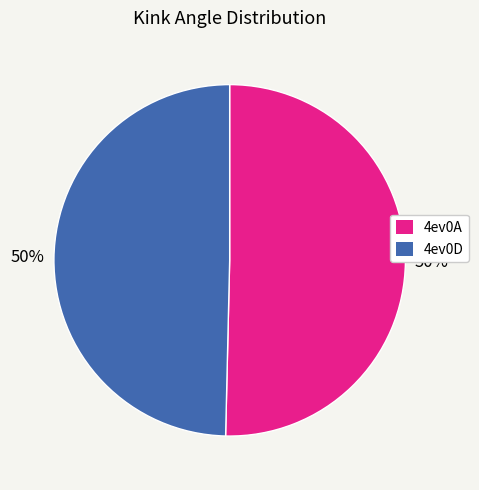

Is the sum of 4ev0A and 4ev0D greater than half?

Yes